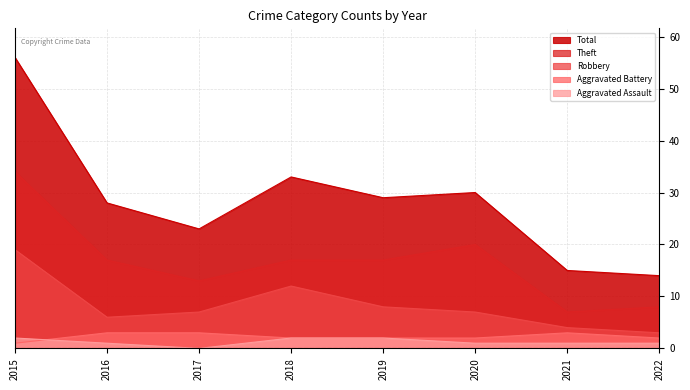

Reading right to left, what are all the values shown in this chart?

Aggravated Assault: 1	1	1	2	2	0	1	2
Aggravated Battery: 2	3	2	2	2	3	3	1
Robbery: 3	4	7	8	12	7	6	19
Theft: 8	7	20	17	17	13	17	34
Total: 14	15	30	29	33	23	28	56